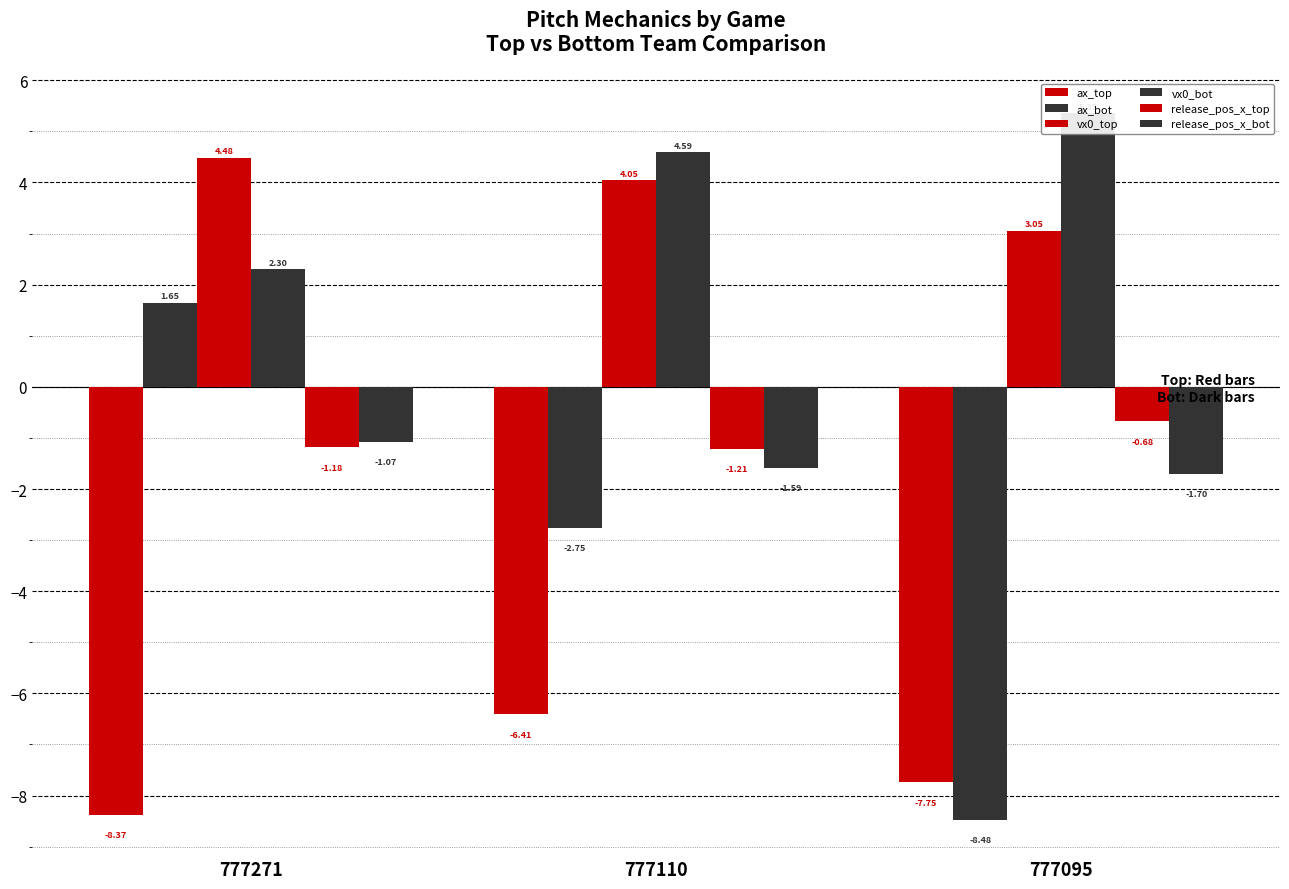

Reading left to right, transcribe all the data shown in this chart.

ax_top: 777271=-8.4	777110=-6.4	777095=-7.7
ax_bot: 777271=1.6	777110=-2.8	777095=-8.5
vx0_top: 777271=4.5	777110=4.0	777095=3.1
vx0_bot: 777271=2.3	777110=4.6	777095=5.4
release_pos_x_top: 777271=-1.2	777110=-1.2	777095=-0.7
release_pos_x_bot: 777271=-1.1	777110=-1.6	777095=-1.7